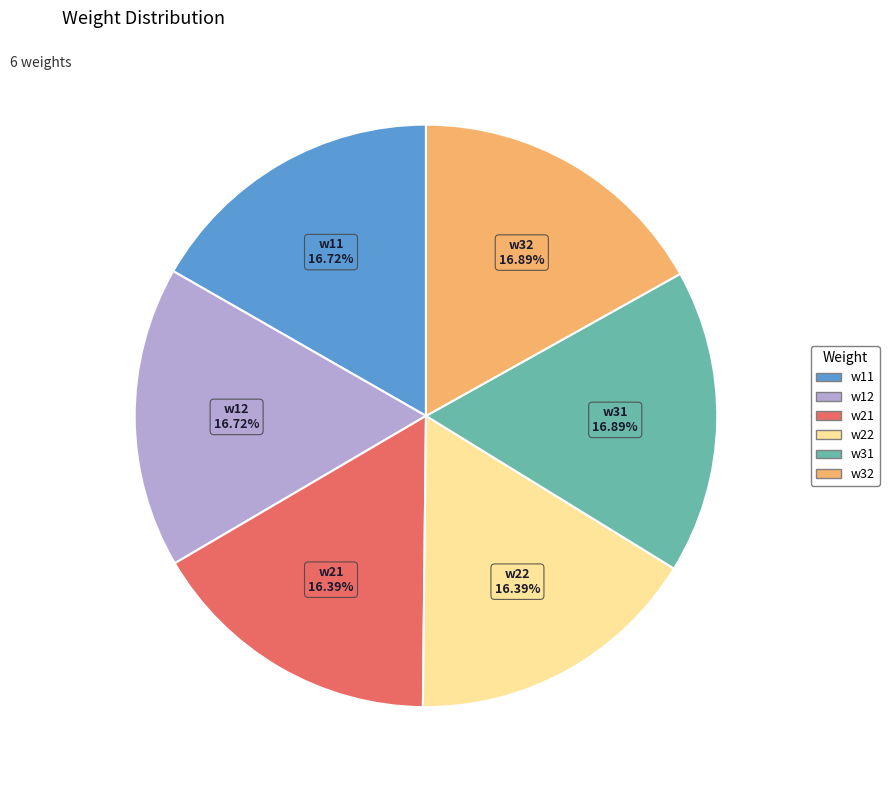

Combined, do w32 and w21 account for over 50%?

No